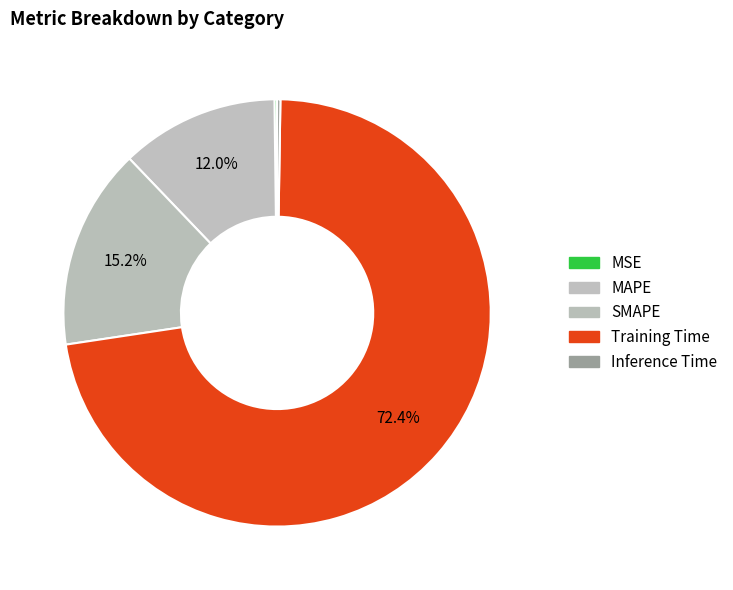

Is there any slice that represents more than half of the pie?

Yes